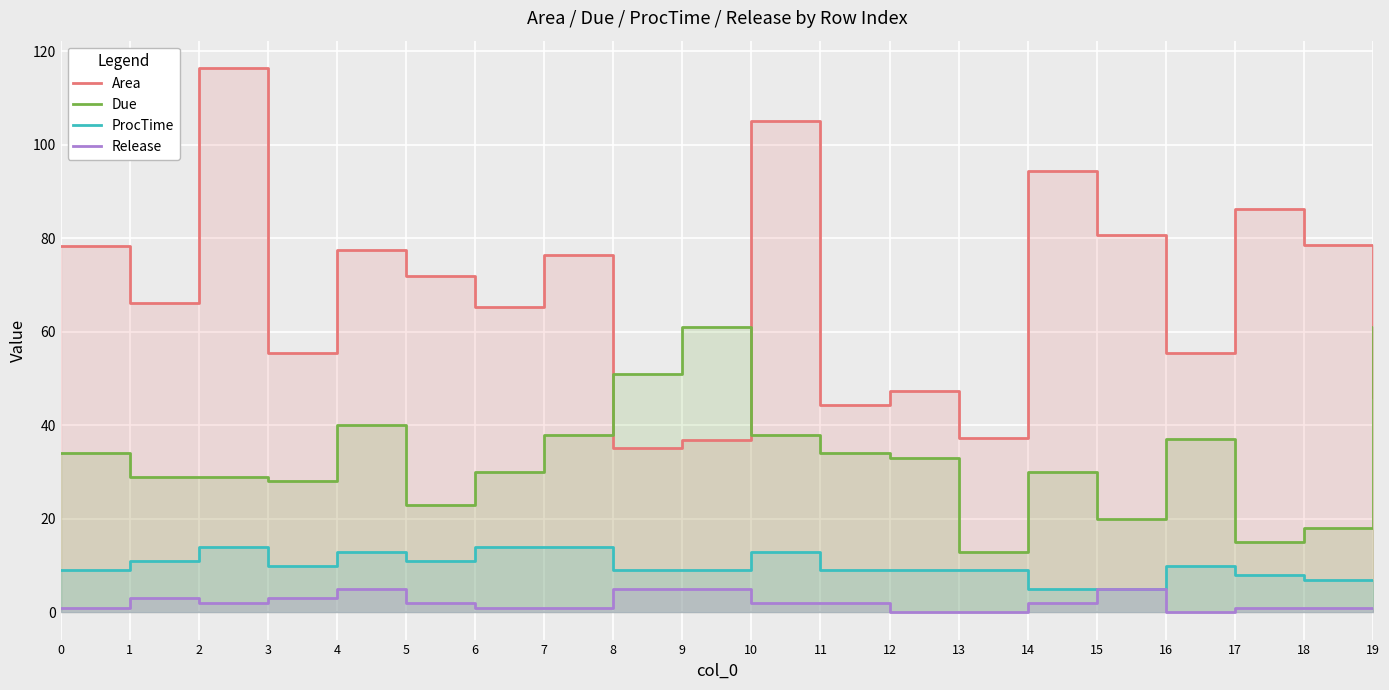

At which category is the sum across all series the highest?

2